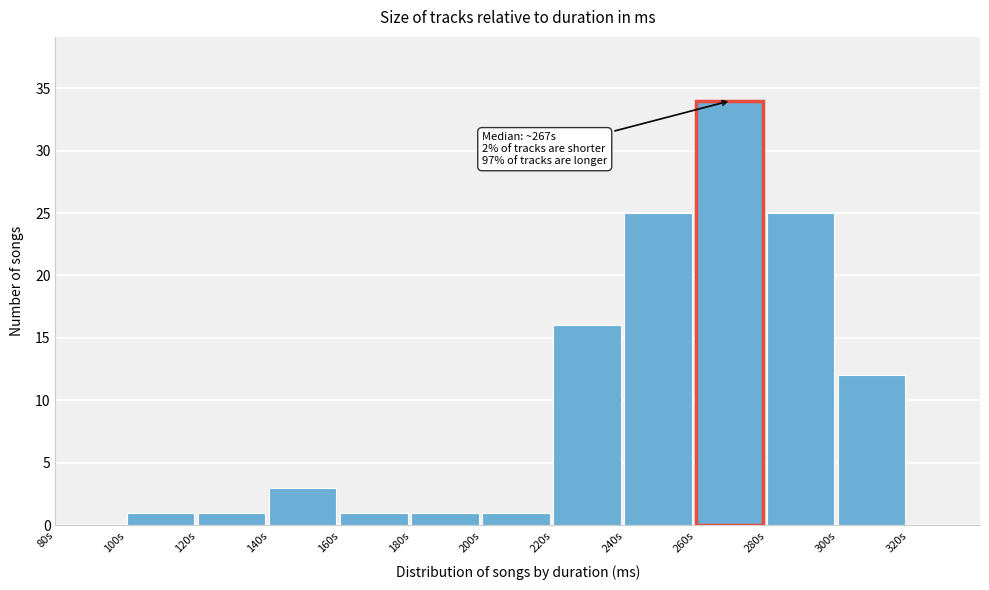

Reading left to right, extract all data points from this chart.

80s=0	100s=1	120s=1	140s=3	160s=1	180s=1	200s=1	220s=16	240s=25	260s=34	280s=25	300s=12	320s=0